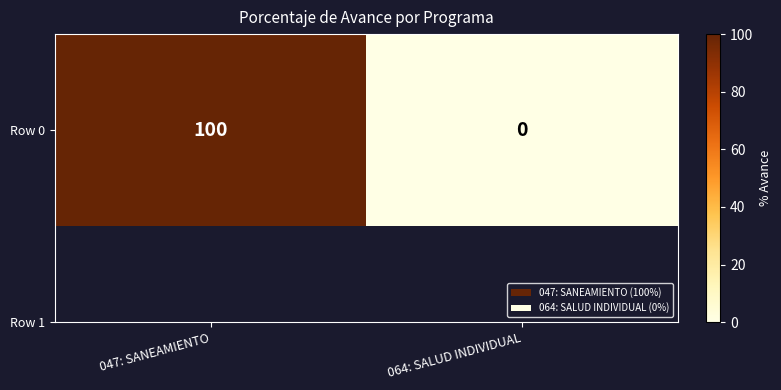

List the labels in order of value, smallest first.

064: SALUD INDIVIDUAL, 047: SANEAMIENTO